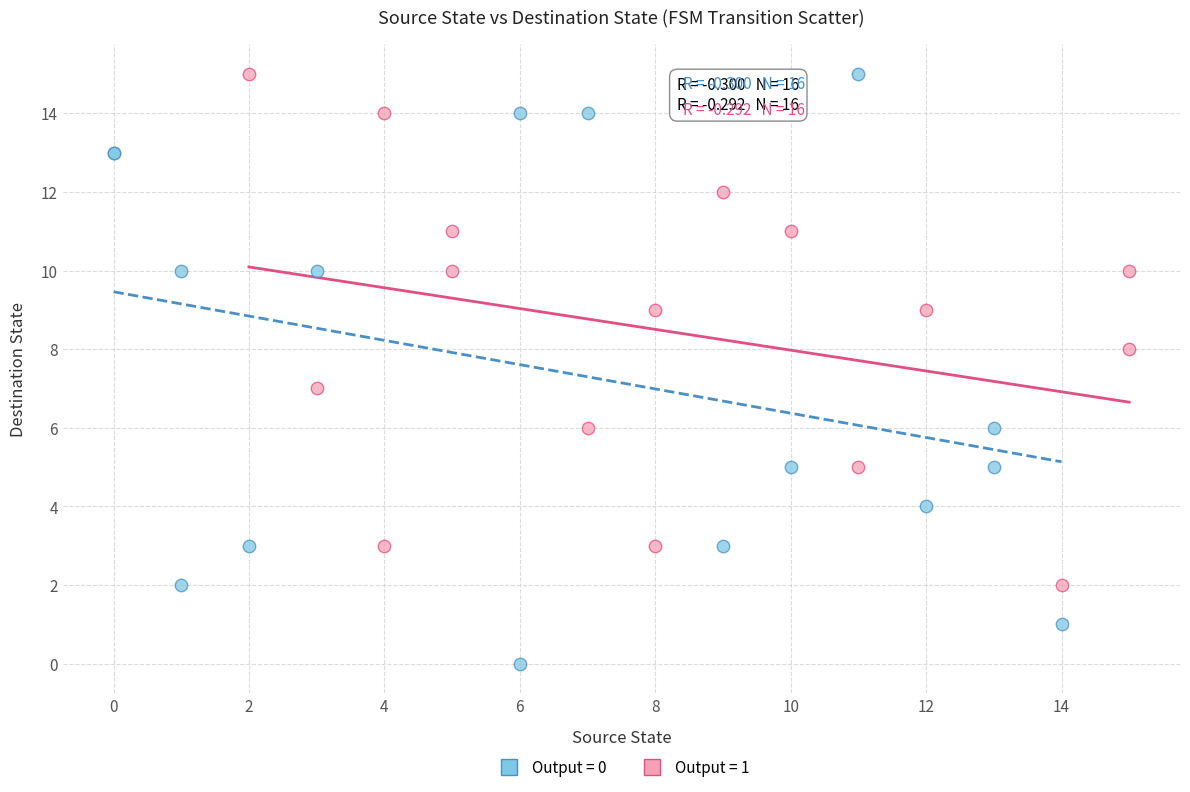

Which series has the widest spread of Y values?

Output = 0